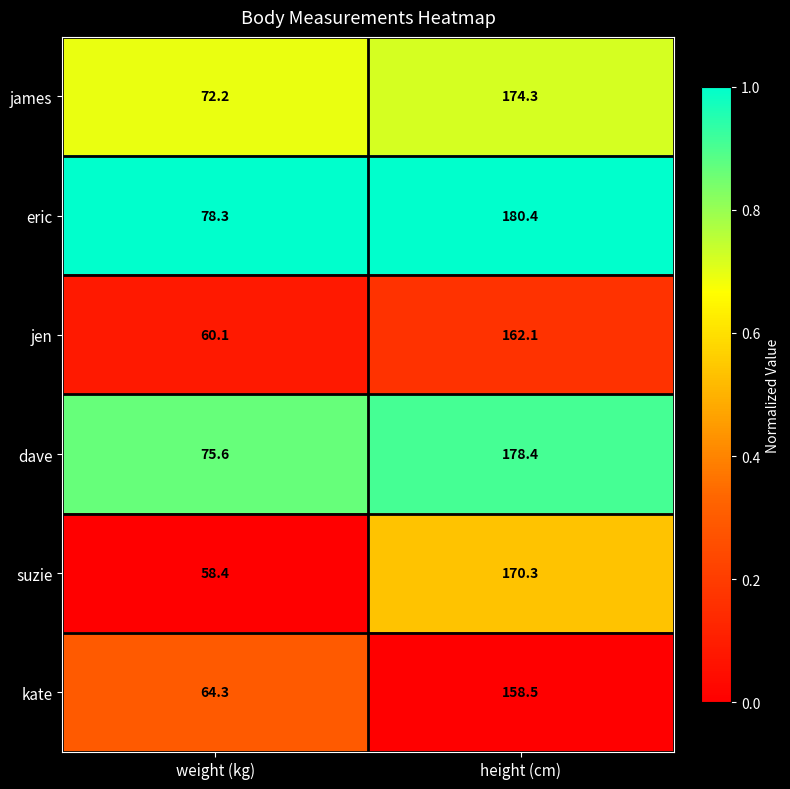

Is it true that jen equals 19.3 at weight (kg)?

False